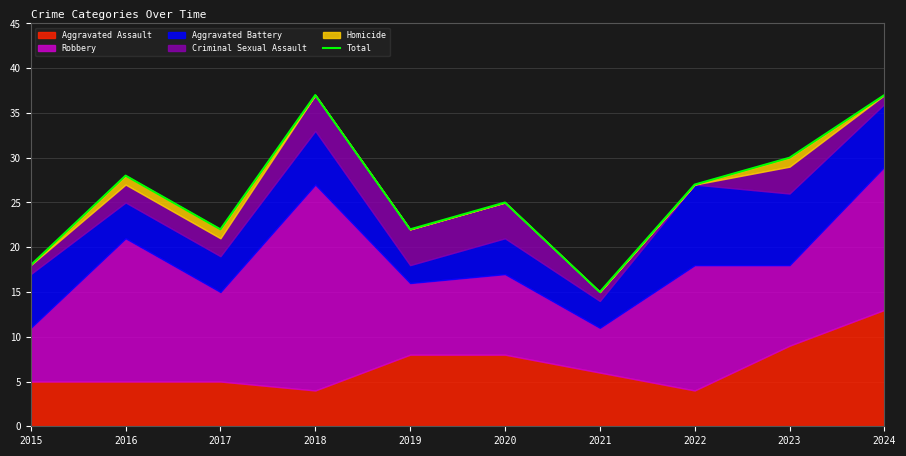

How many data points does each series have?

10